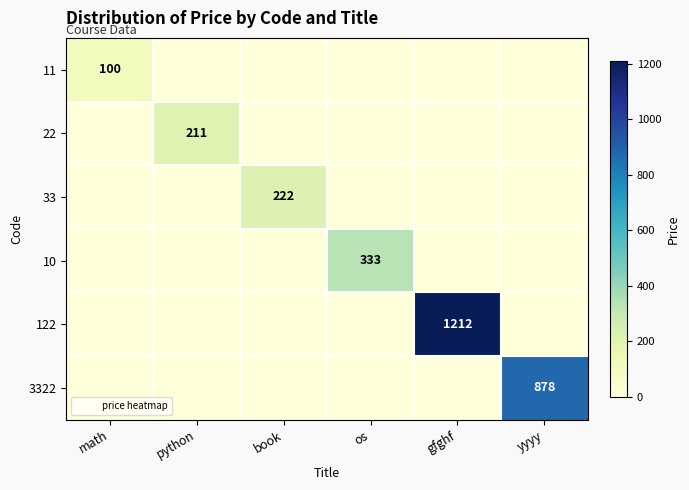

Between book and yyyy, which series saw the biggest shift?

3322